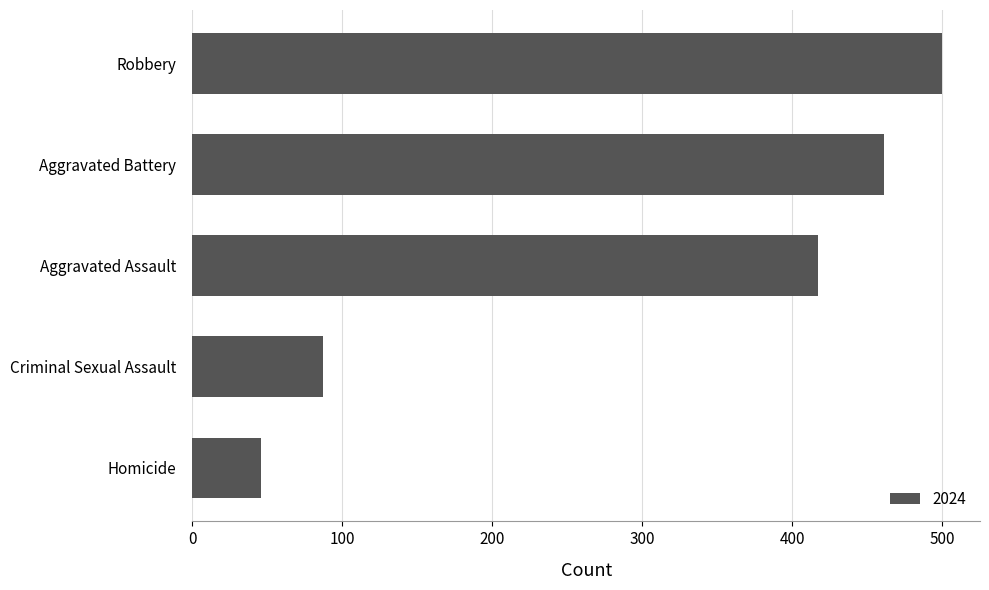

Reading bottom to top, extract all data points from this chart.

46	87	417	461	500